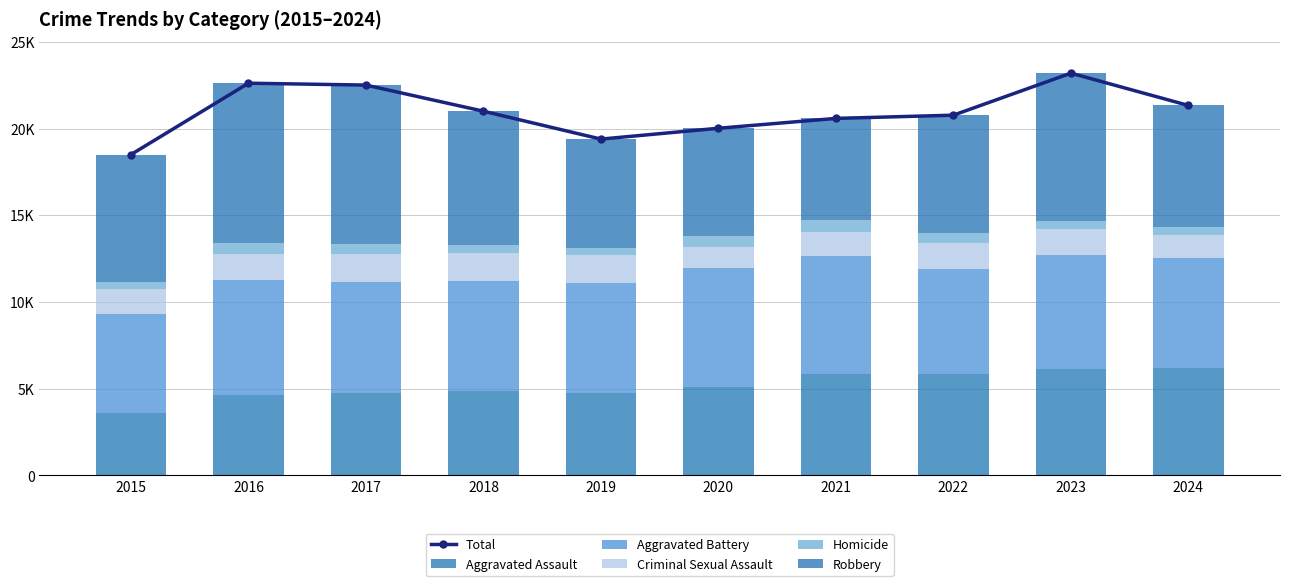

What is the average value of the Robbery series?

7411